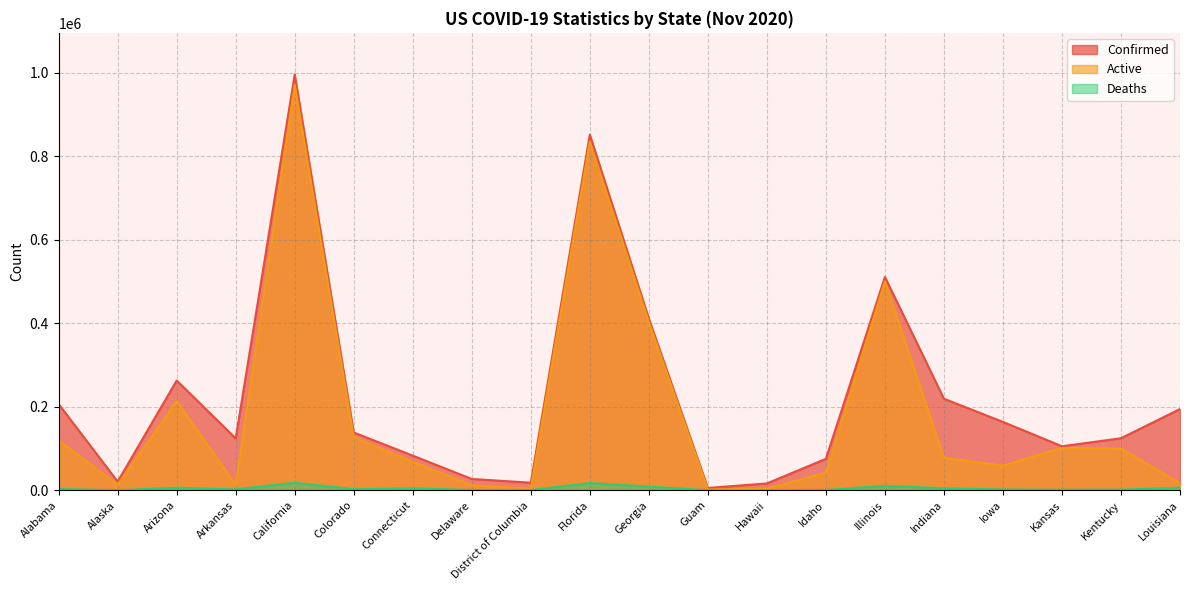

At which category does Active reach its first local valley?

Alaska